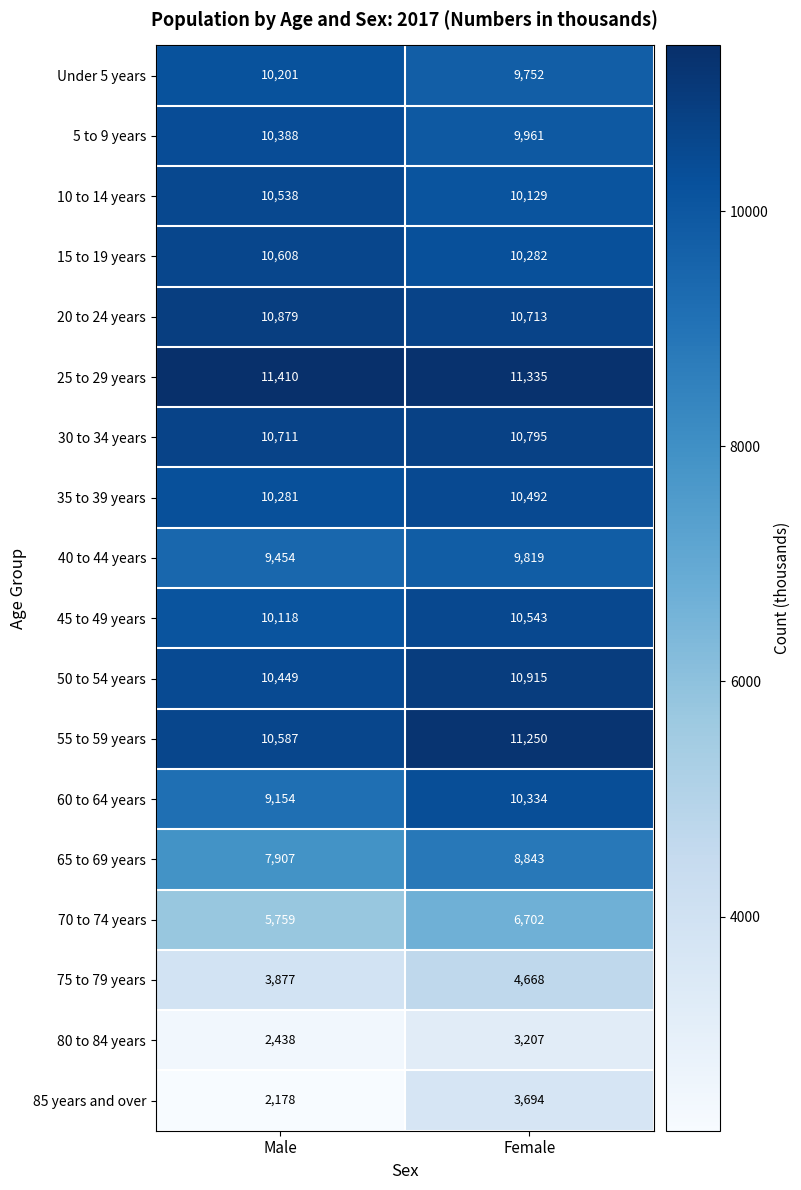

At which category is the sum across all series the highest?

Female